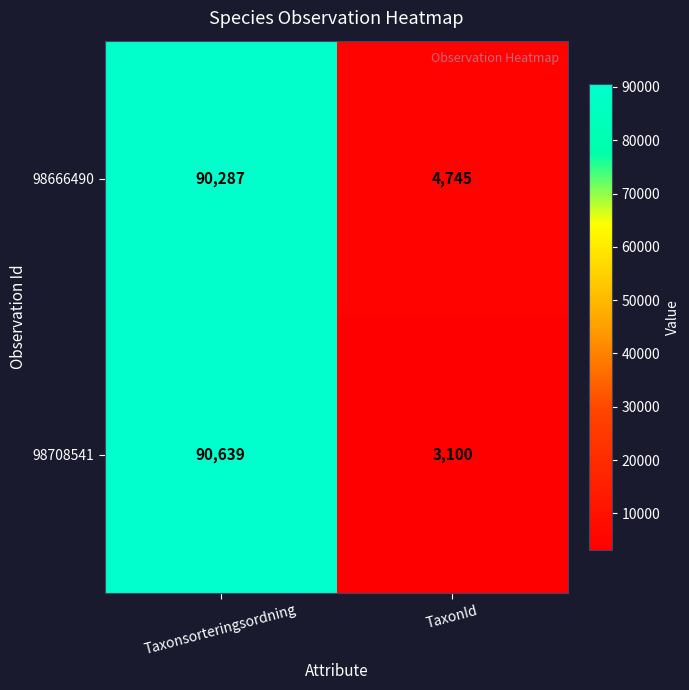

Which category has the lowest value across all series?

TaxonId